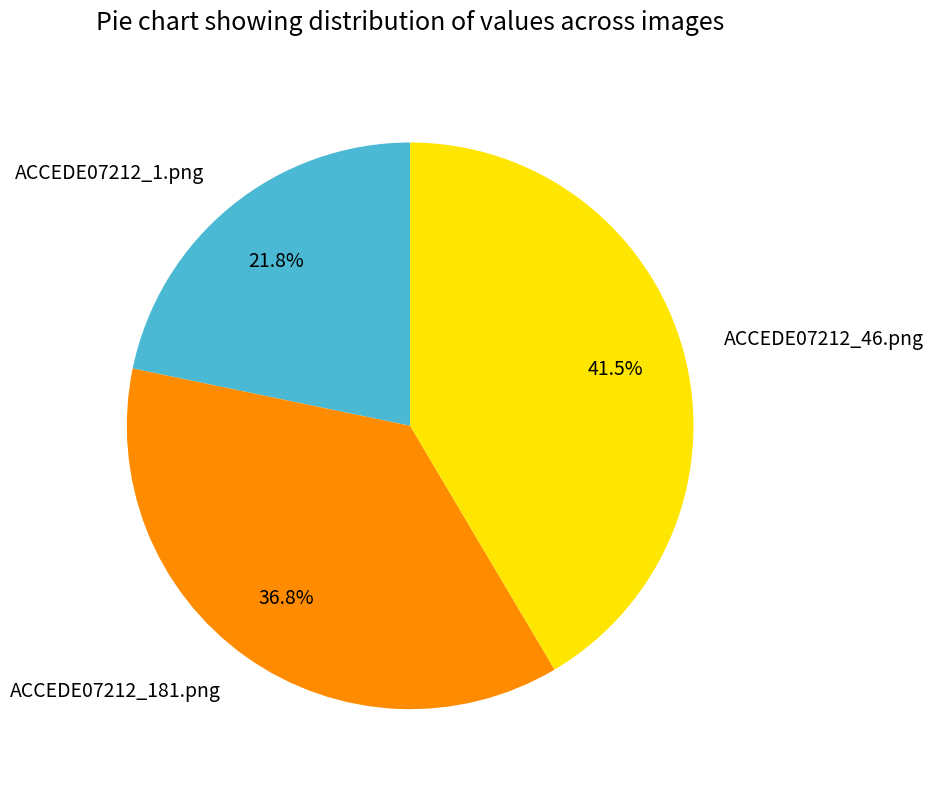

Count the number of slices in the pie.

3